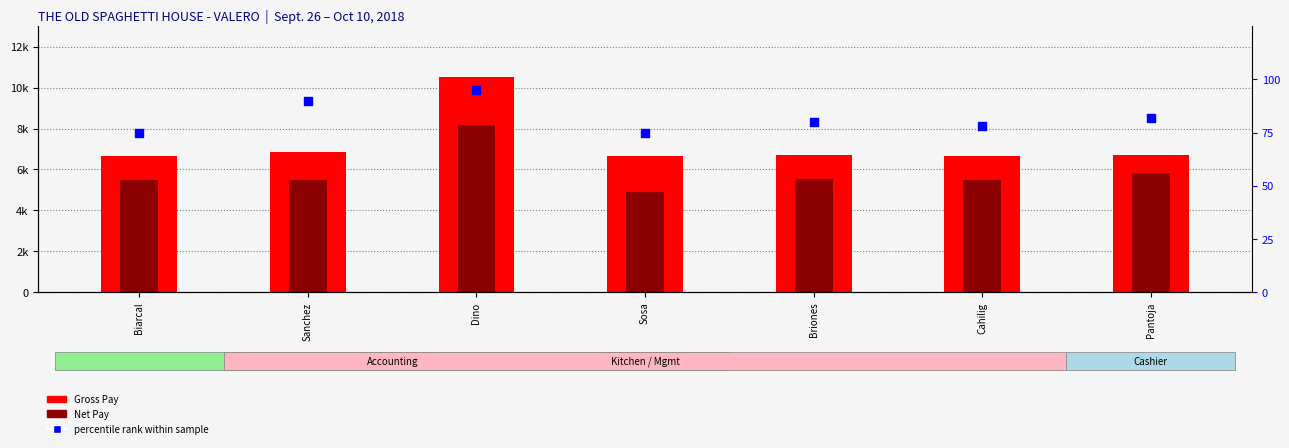

Which series contains the lowest Y value?

percentile rank within sample